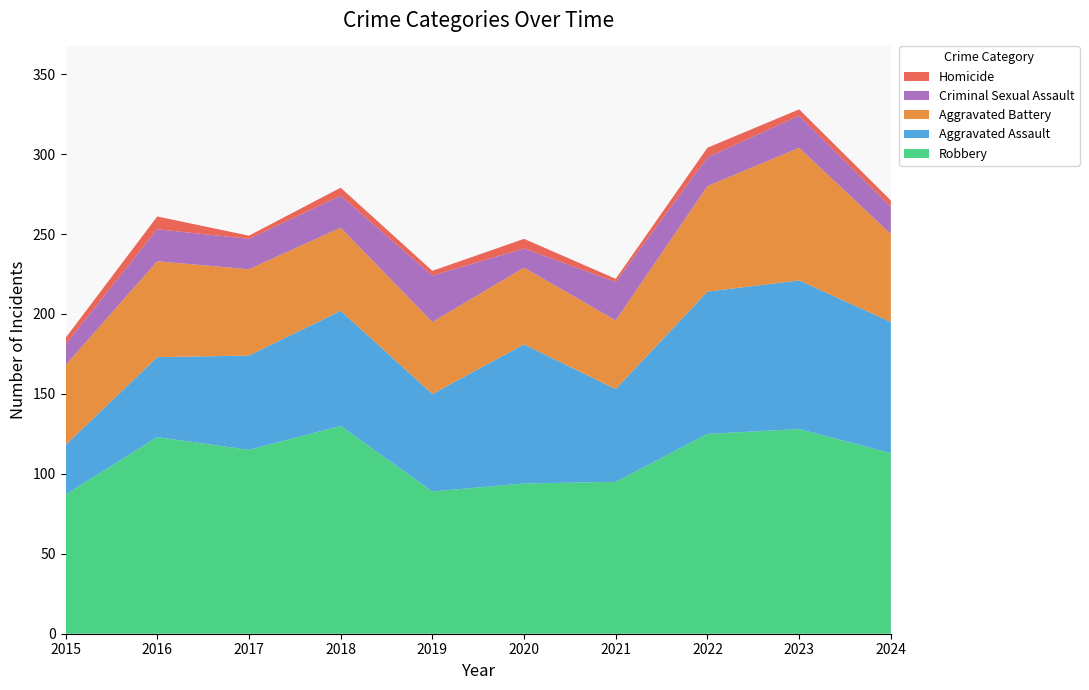

Reading left to right, transcribe all the data shown in this chart.

Aggravated Assault: 2015=31	2016=50	2017=59	2018=72	2019=61	2020=87	2021=58	2022=89	2023=93	2024=82
Aggravated Battery: 2015=50	2016=60	2017=54	2018=52	2019=45	2020=48	2021=43	2022=66	2023=83	2024=55
Criminal Sexual Assault: 2015=13	2016=20	2017=19	2018=20	2019=29	2020=12	2021=24	2022=18	2023=20	2024=17
Homicide: 2015=4	2016=8	2017=2	2018=5	2019=3	2020=6	2021=2	2022=6	2023=4	2024=4
Robbery: 2015=87	2016=123	2017=115	2018=130	2019=89	2020=94	2021=95	2022=125	2023=128	2024=113